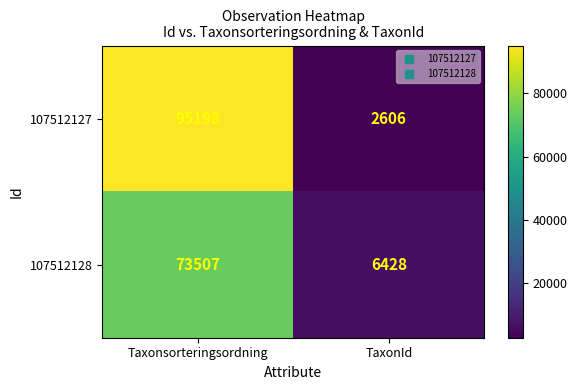

Which label corresponds to the largest value in the chart?

Taxonsorteringsordning